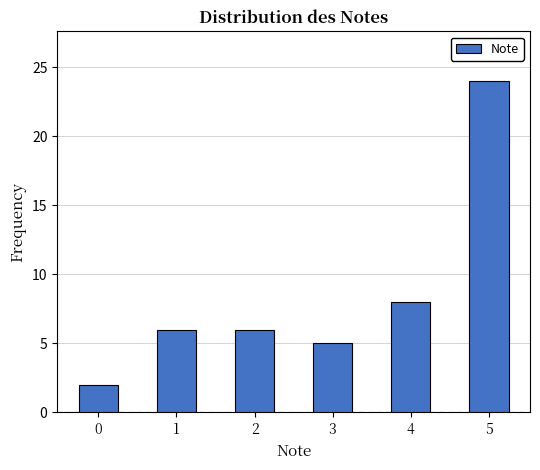

Reading right to left, extract all data points from this chart.

5=24	4=8	3=5	2=6	1=6	0=2